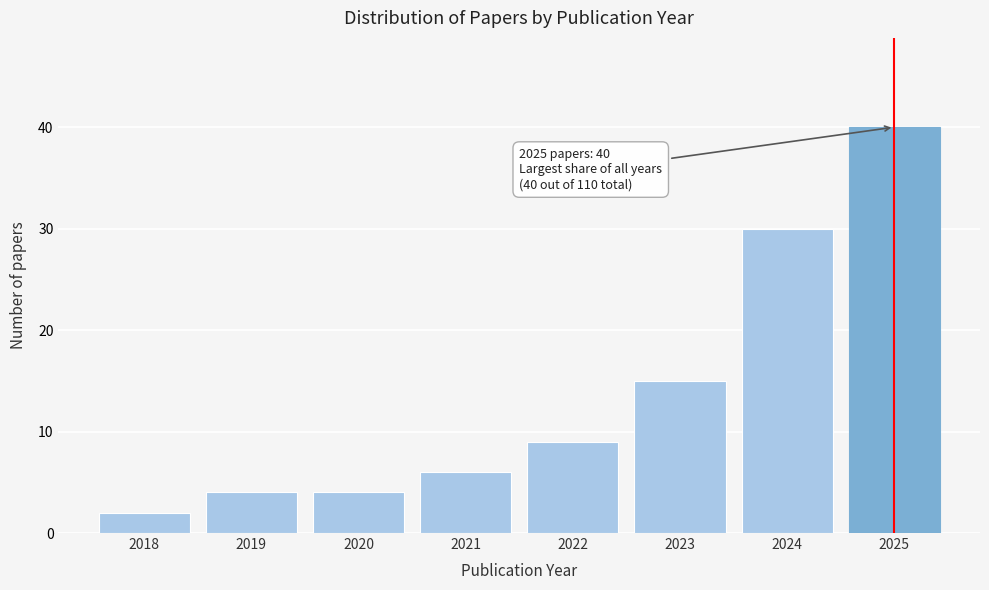

Reading left to right, transcribe all the data shown in this chart.

2018=2	2019=4	2020=4	2021=6	2022=9	2023=15	2024=30	2025=40